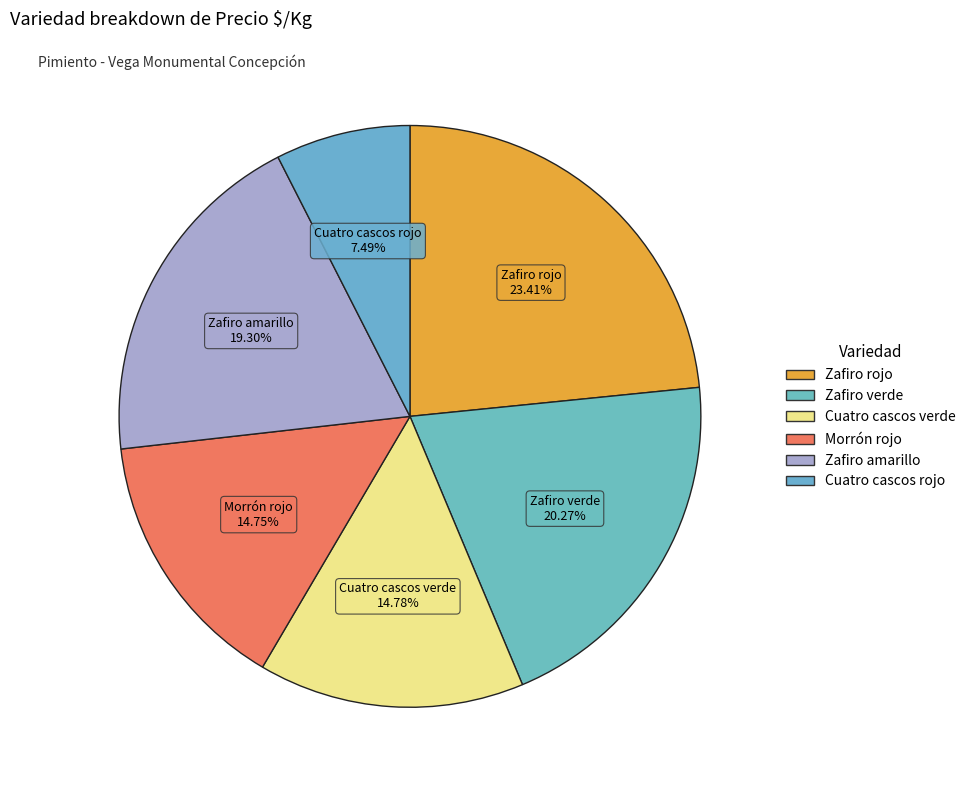

Is it true that Morrón rojo is 15% of the pie?

True